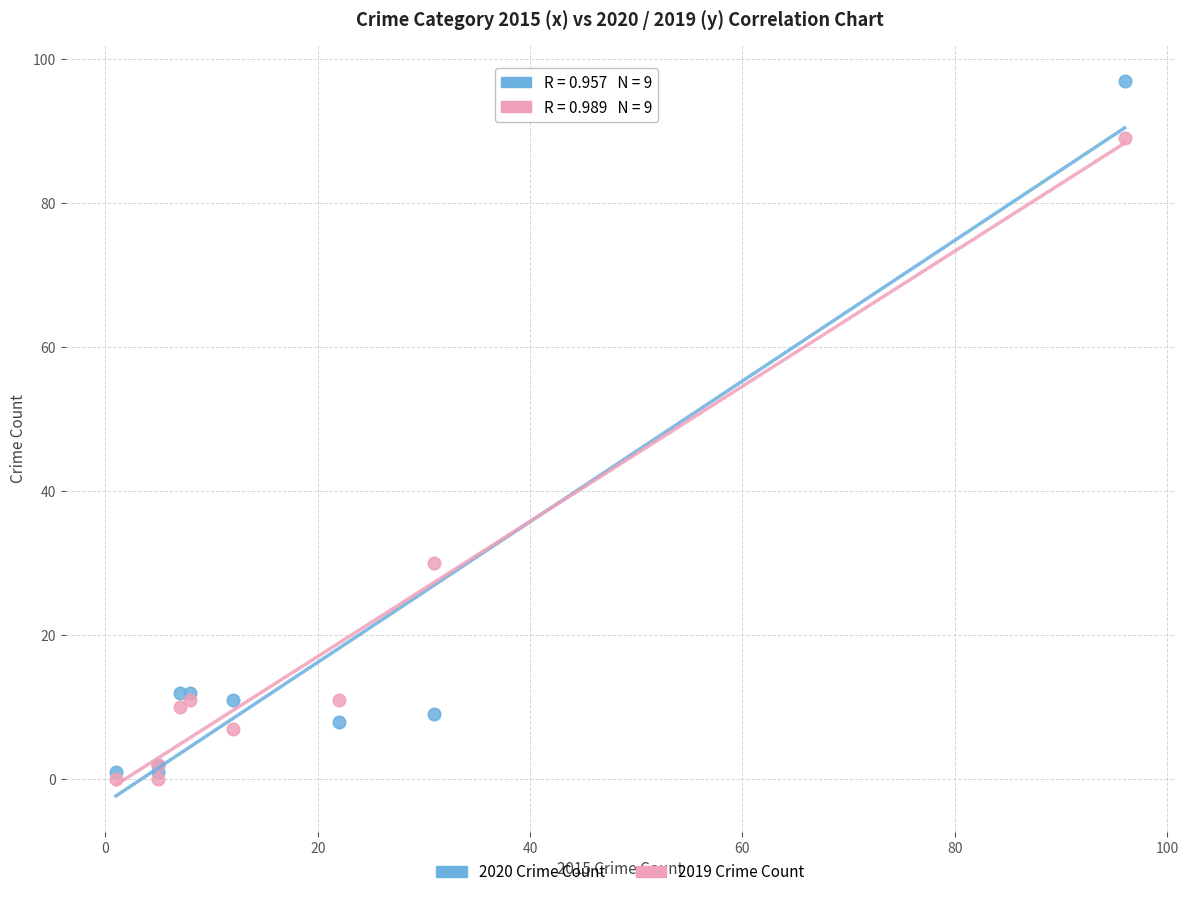

In the 2020 Crime Count series, what Y value is closest to 49?

12